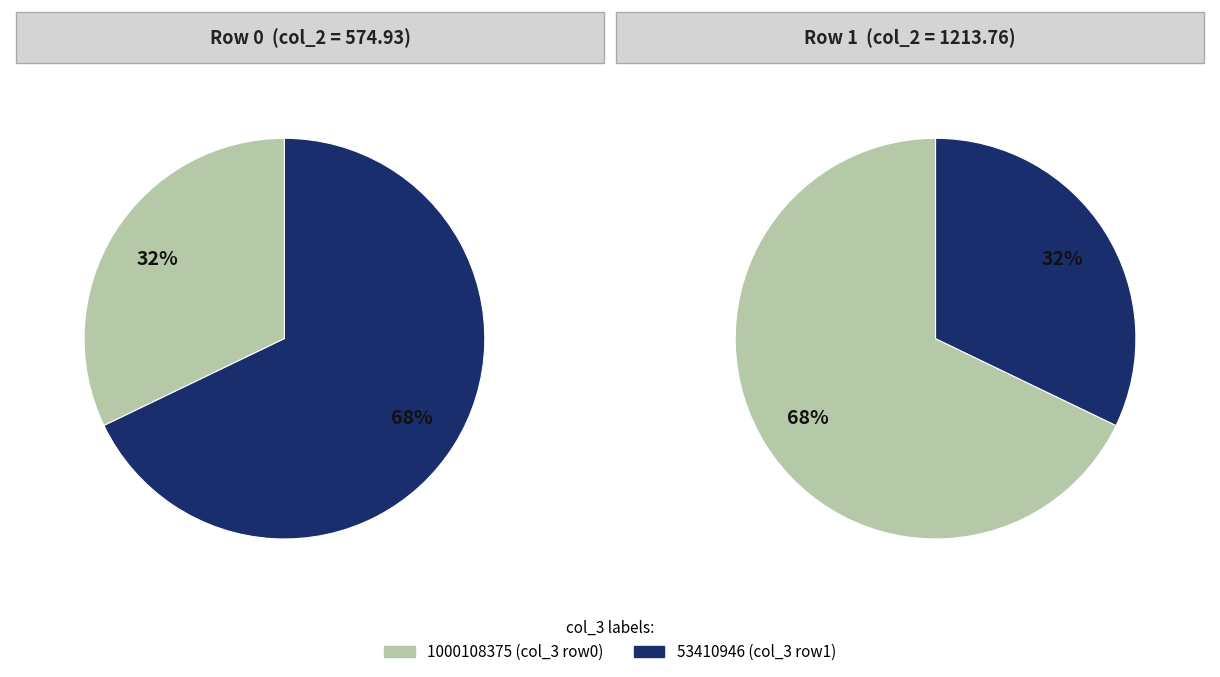

Which slice is the largest?

53410946